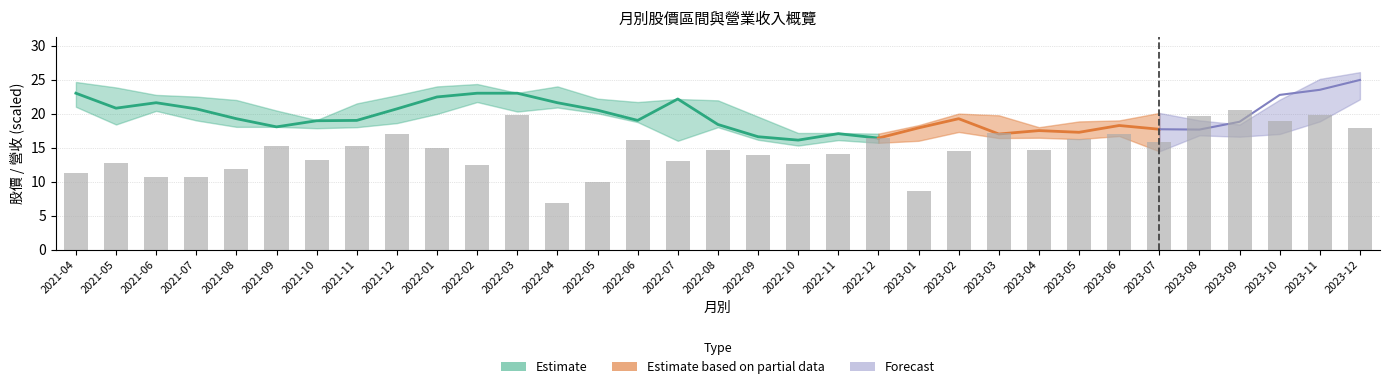

What is the minimum value for low?

14.4